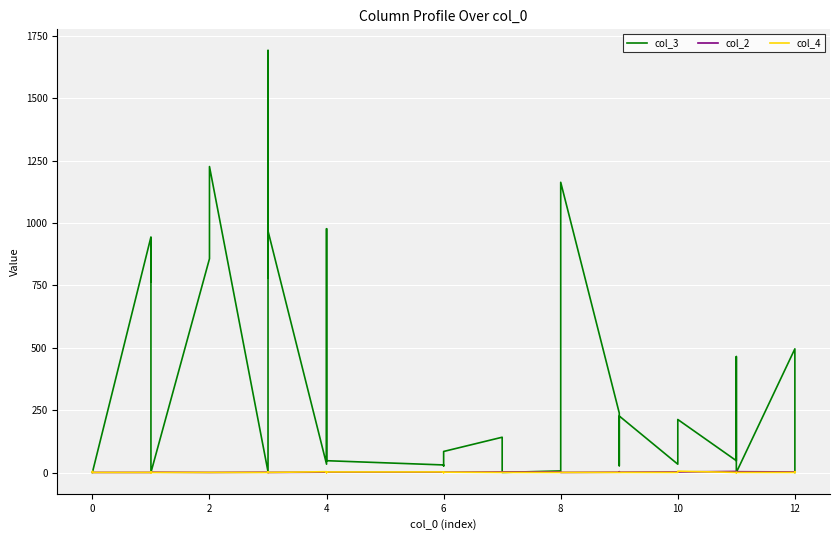

The value of col_4 at 10 is 1. True or false?

False